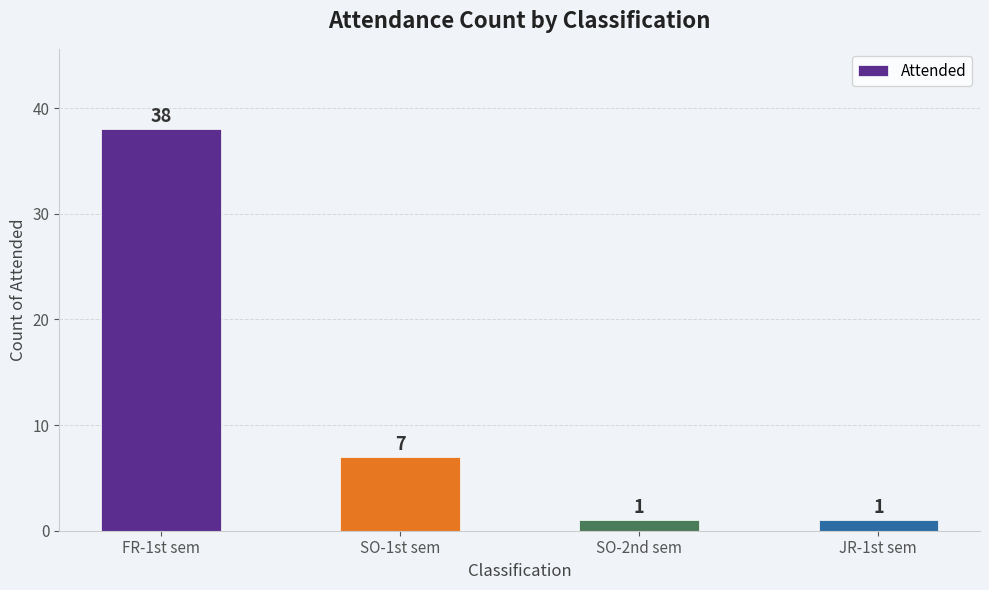

What is the approximate value at FR-1st sem, to the nearest 10?

40